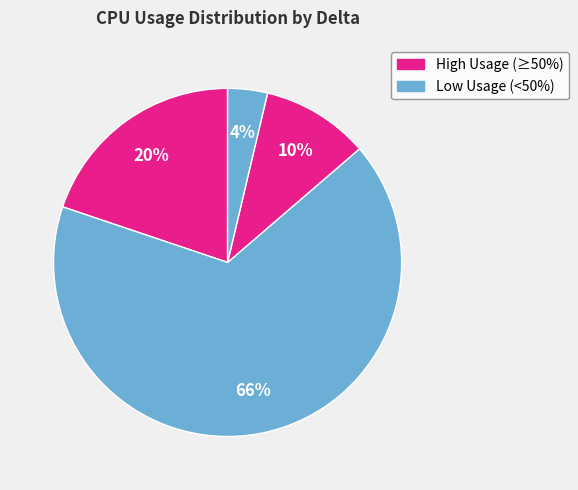

How many segments does this pie chart have?

4